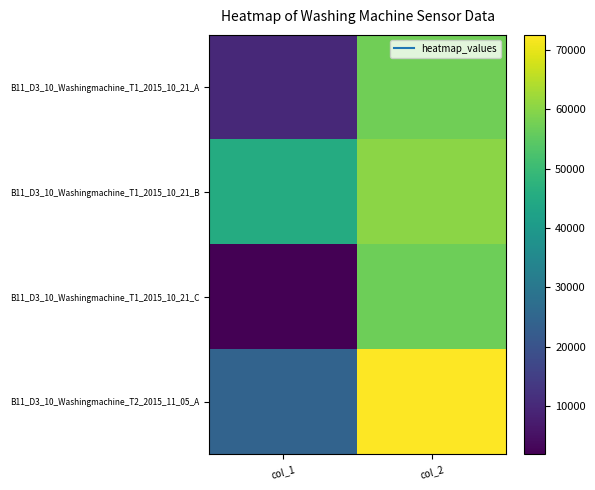

Reading left to right, list all the values displayed in this chart.

B11_D3_10_Washingmachine_T1_2015_10_21_A: col_1=10000	col_2=57121
B11_D3_10_Washingmachine_T1_2015_10_21_B: col_1=45431	col_2=60251
B11_D3_10_Washingmachine_T1_2015_10_21_C: col_1=1874	col_2=56984
B11_D3_10_Washingmachine_T2_2015_11_05_A: col_1=24479	col_2=72534